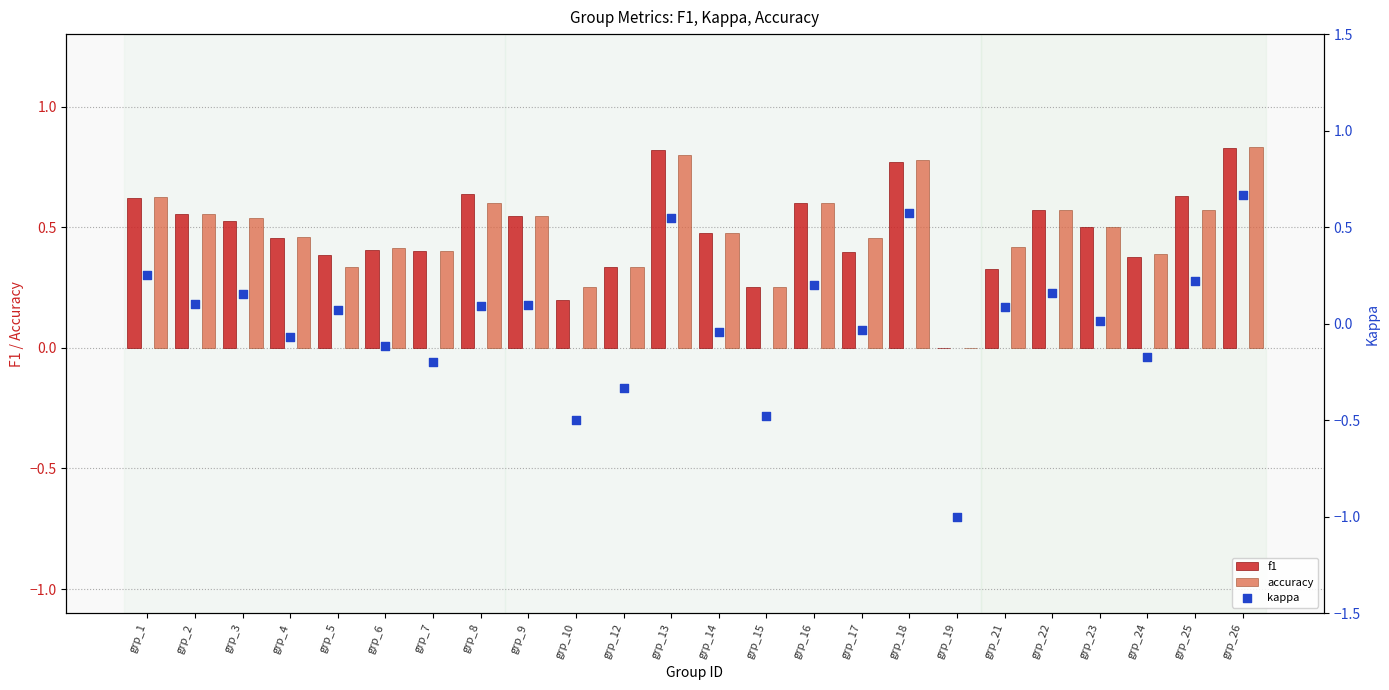

Is the value of accuracy at grp_10 greater than the value of kappa at grp_16?

Yes